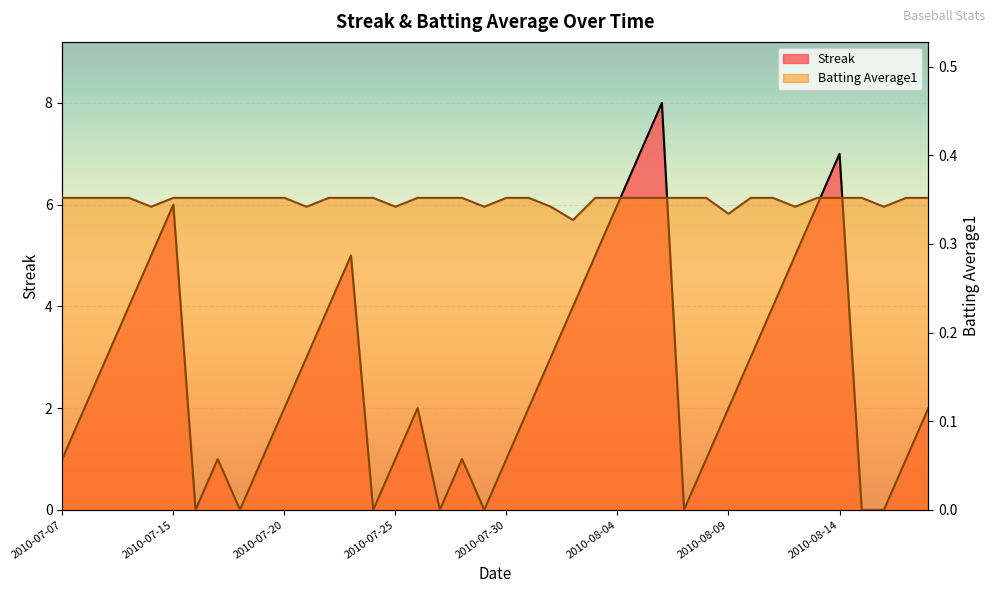

Reading left to right, list all the values displayed in this chart.

Streak: 2010-07-07=1.0	2010-07-08=2.0	2010-07-09=3.0	2010-07-10=4.0	2010-07-11=5.0	2010-07-15=6.0	2010-07-16=0.0	2010-07-17=1.0	2010-07-18=0.0	2010-07-19=1.0	2010-07-20=2.0	2010-07-21=3.0	2010-07-22=4.0	2010-07-23=5.0	2010-07-24=0.0	2010-07-25=1.0	2010-07-26=2.0	2010-07-27=0.0	2010-07-28=1.0	2010-07-29=0.0	2010-07-30=1.0	2010-07-31=2.0	2010-08-01=3.0	2010-08-02=4.0	2010-08-03=5.0	2010-08-04=6.0	2010-08-05=7.0	2010-08-06=8.0	2010-08-07=0.0	2010-08-08=1.0	2010-08-09=2.0	2010-08-10=3.0	2010-08-11=4.0	2010-08-12=5.0	2010-08-13=6.0	2010-08-14=7.0	2010-08-15=0.0	2010-08-16=0.0	2010-08-17=1.0	2010-08-18=2.0
Batting Average1: 2010-07-07=0.4	2010-07-08=0.4	2010-07-09=0.4	2010-07-10=0.4	2010-07-11=0.3	2010-07-15=0.4	2010-07-16=0.4	2010-07-17=0.4	2010-07-18=0.4	2010-07-19=0.4	2010-07-20=0.4	2010-07-21=0.3	2010-07-22=0.4	2010-07-23=0.4	2010-07-24=0.4	2010-07-25=0.3	2010-07-26=0.4	2010-07-27=0.4	2010-07-28=0.4	2010-07-29=0.3	2010-07-30=0.4	2010-07-31=0.4	2010-08-01=0.3	2010-08-02=0.3	2010-08-03=0.4	2010-08-04=0.4	2010-08-05=0.4	2010-08-06=0.4	2010-08-07=0.4	2010-08-08=0.4	2010-08-09=0.3	2010-08-10=0.4	2010-08-11=0.4	2010-08-12=0.3	2010-08-13=0.4	2010-08-14=0.4	2010-08-15=0.4	2010-08-16=0.3	2010-08-17=0.4	2010-08-18=0.4